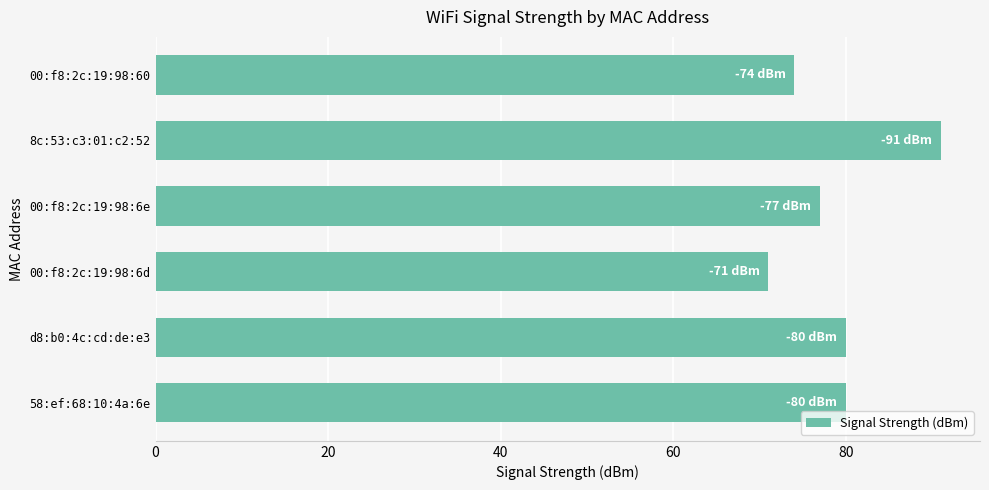

What is the difference between the maximum and minimum values?

20